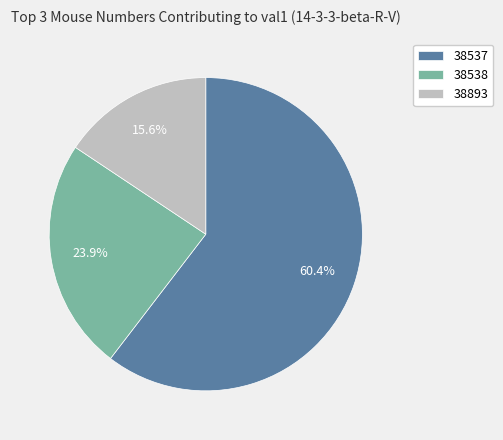

To the nearest percent, what is the average slice percentage?

33%